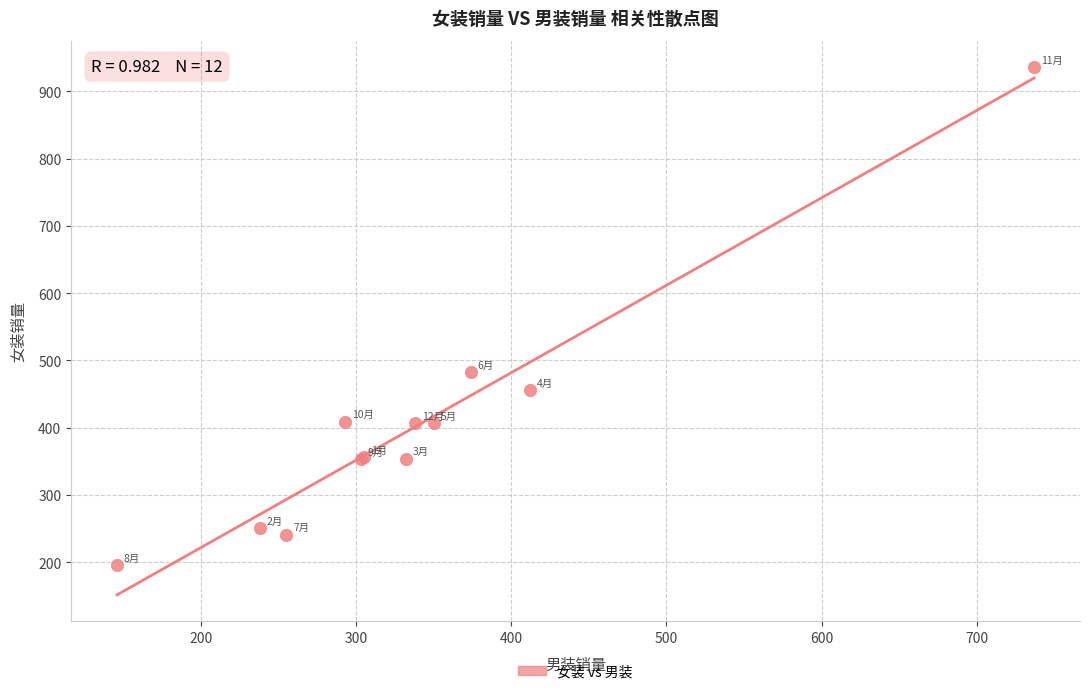

What Y value in the scatter plot is closest to 565?

482